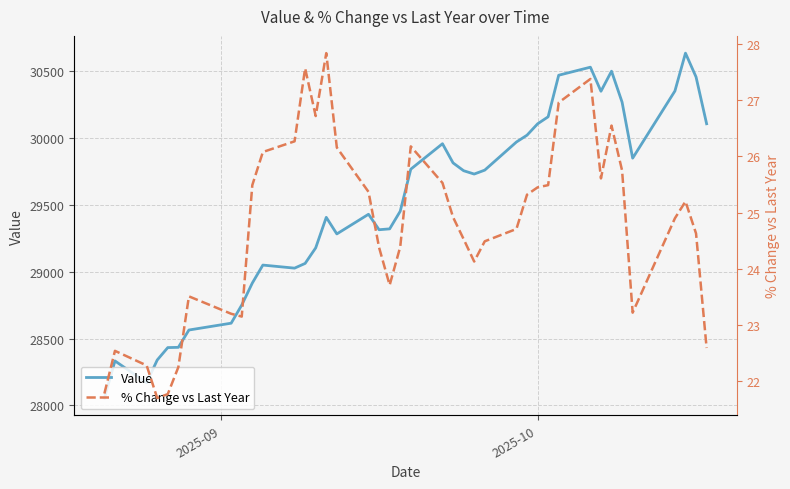

True or false: Value and % Change vs Last Year cross at least once.

False